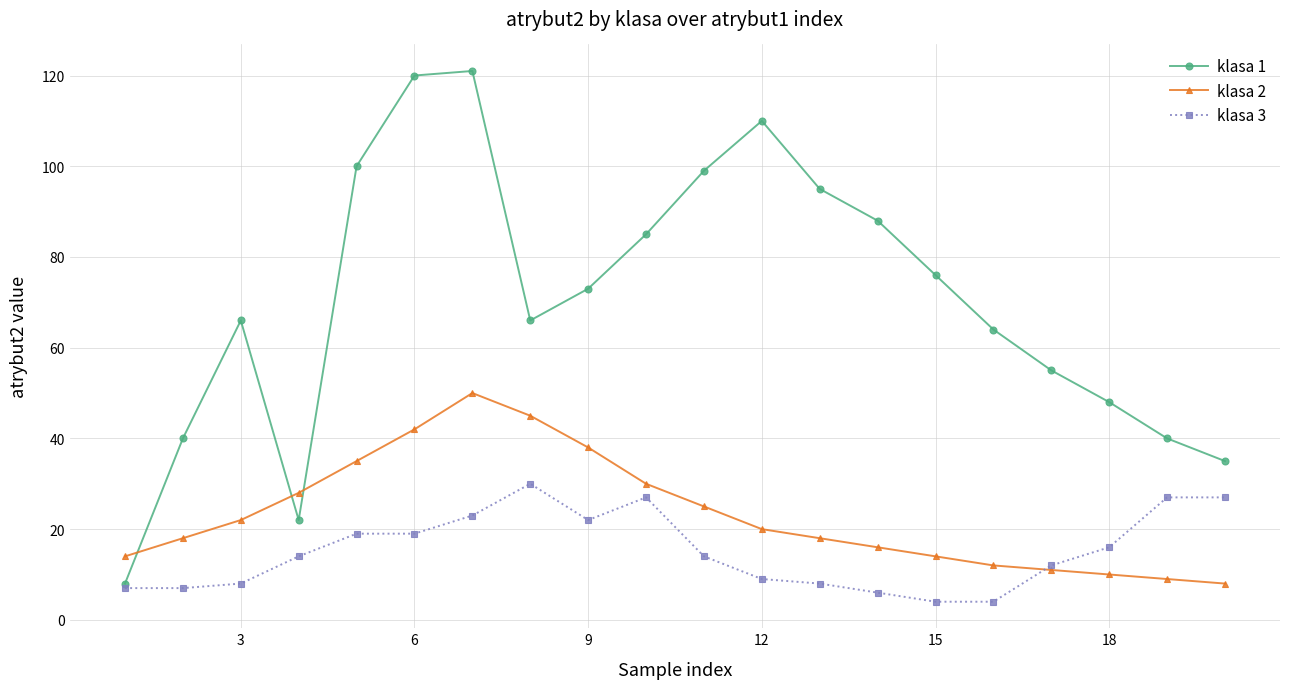

In klasa 2, how many points are higher than both neighbors (excluding endpoints)?

1